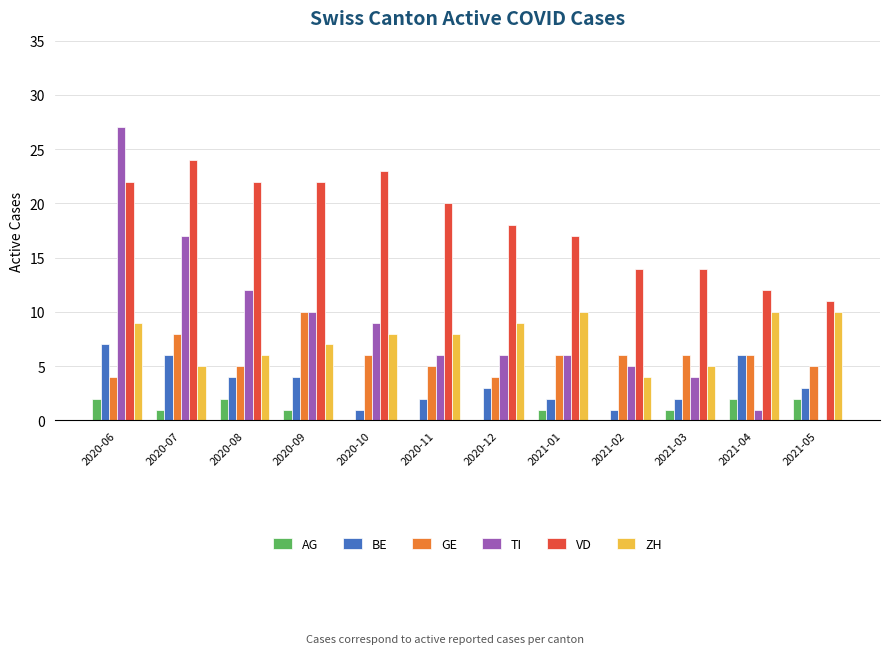

Which series has the largest total across all categories?

VD